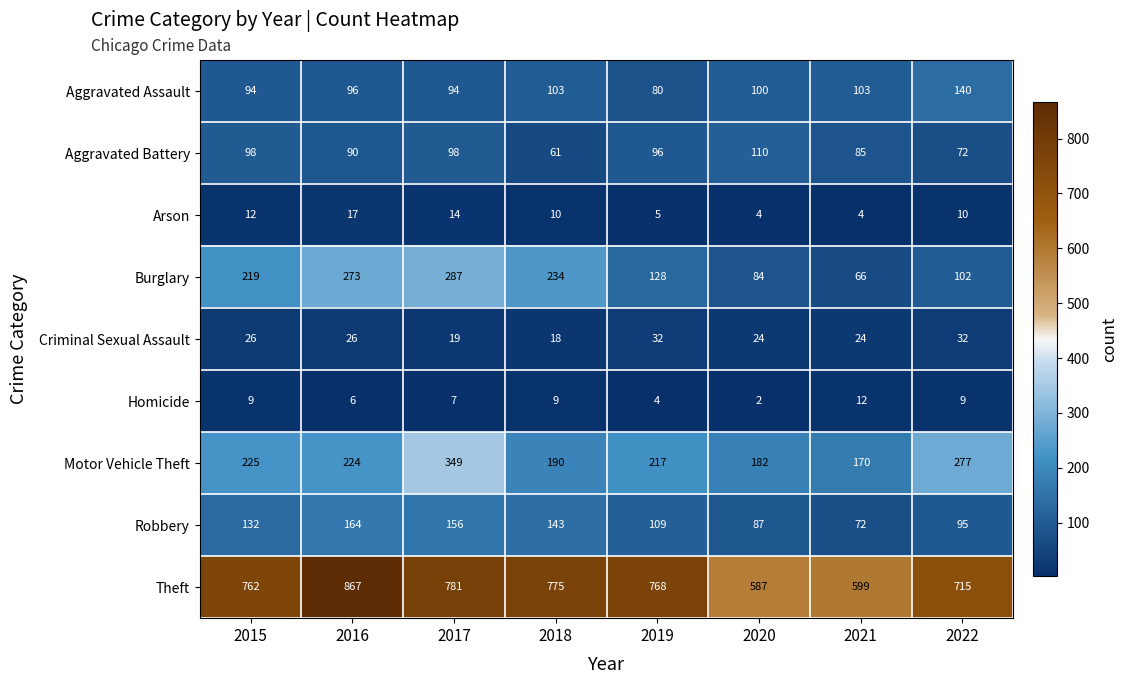

What is the spread (max minus min) of values at 2015?

753